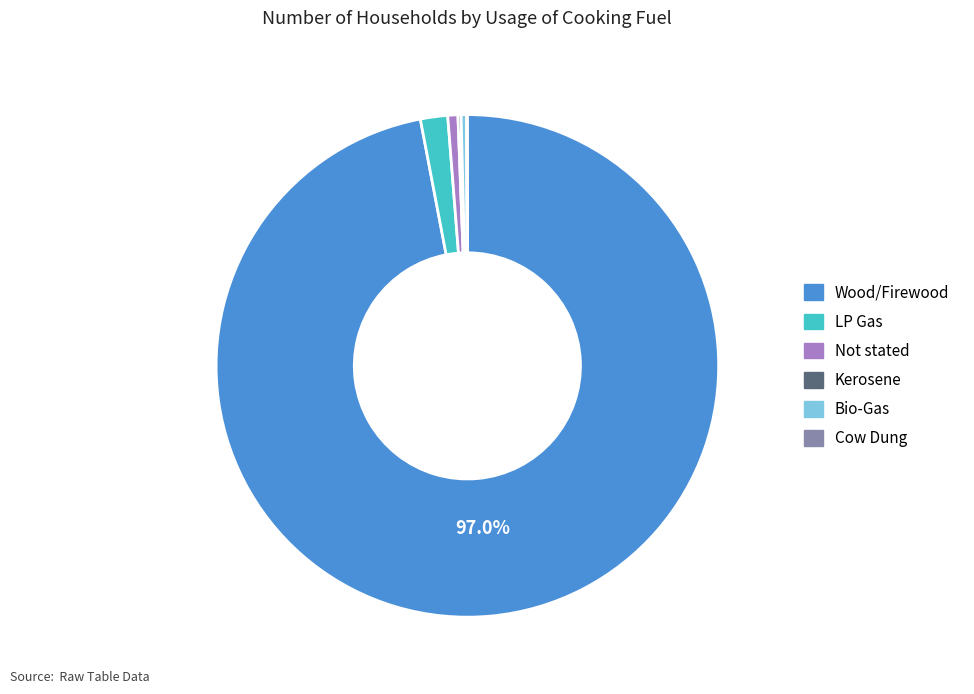

Is there a majority slice in this chart?

Yes